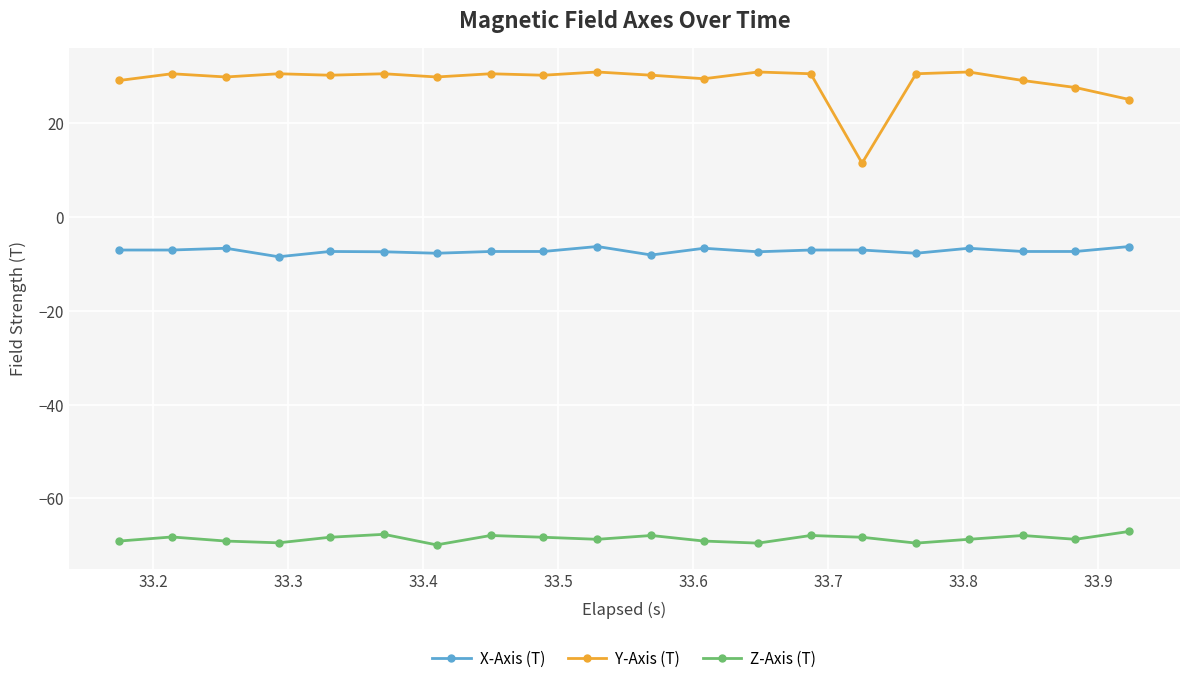

What is the average value of the Y-Axis (T) series?

28.9